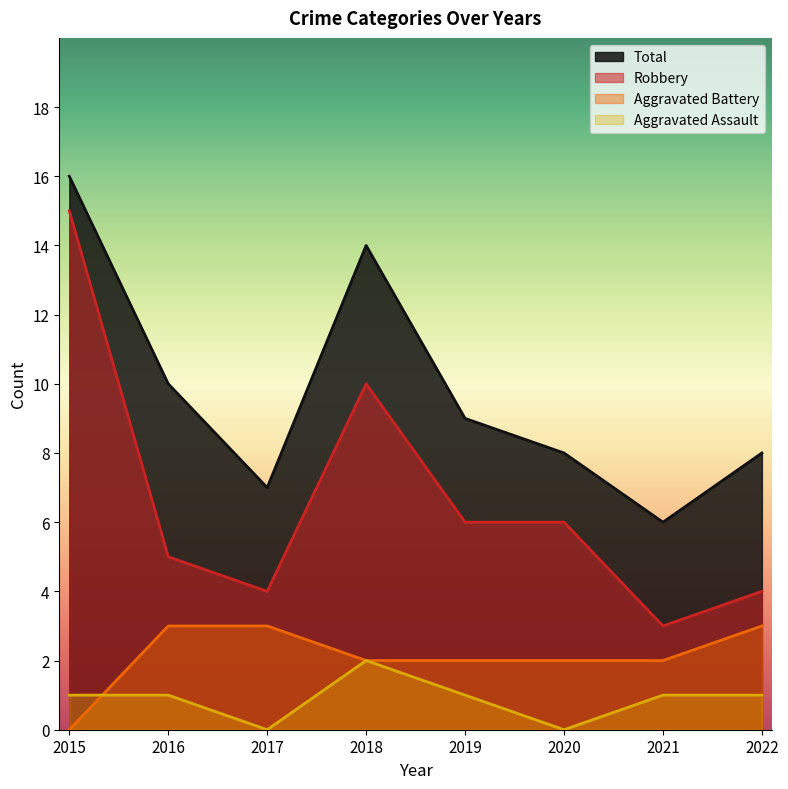

How many interior local valleys does the Aggravated Assault series have?

2